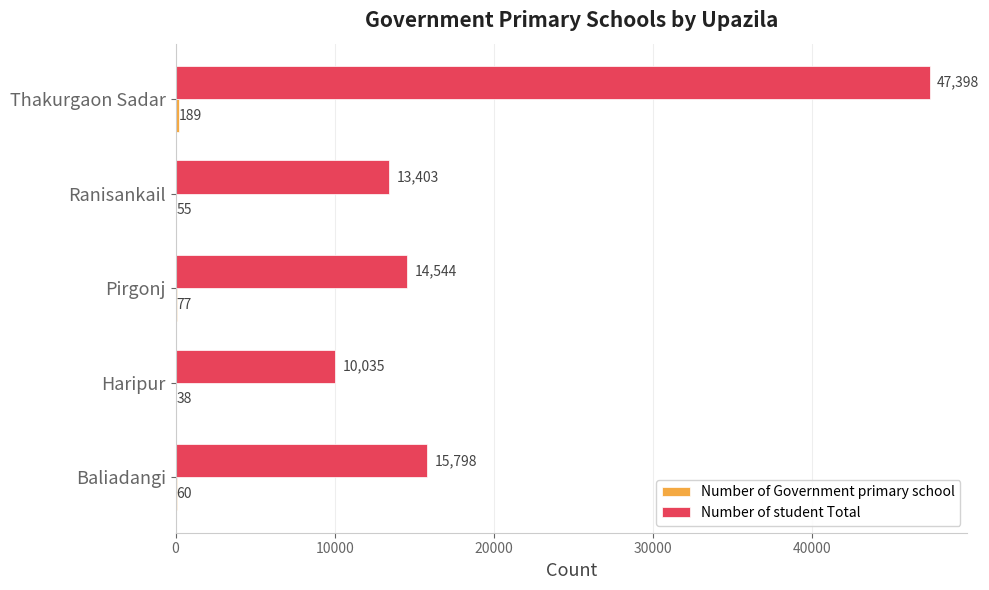

The Number of student Total series shows 6385 at Haripur. True or false?

False